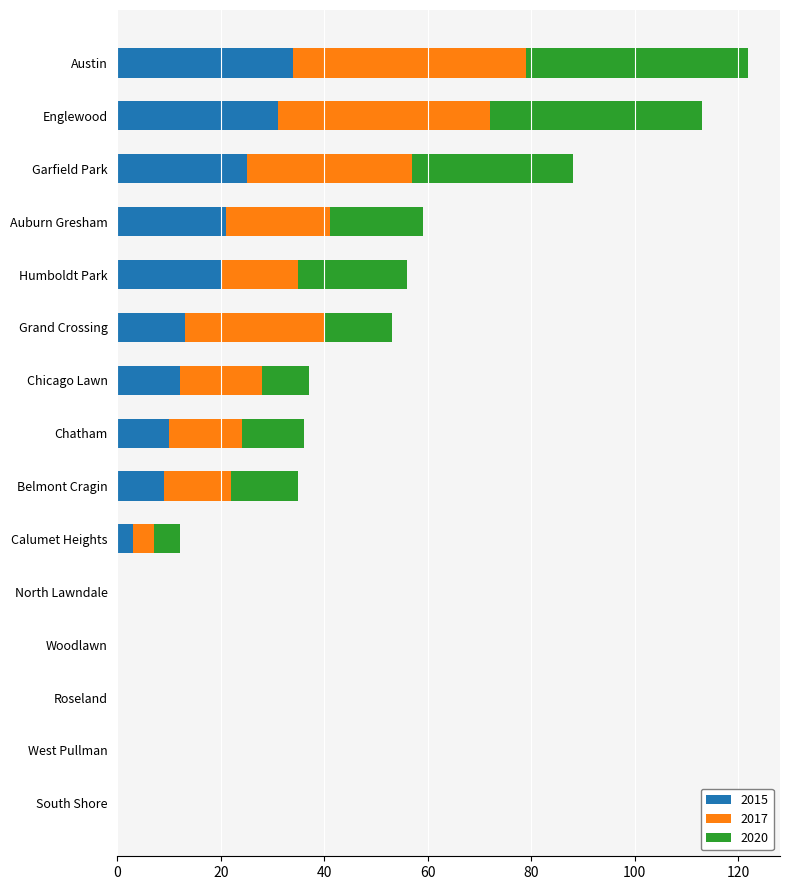

What is the average value of the 2015 series?

12